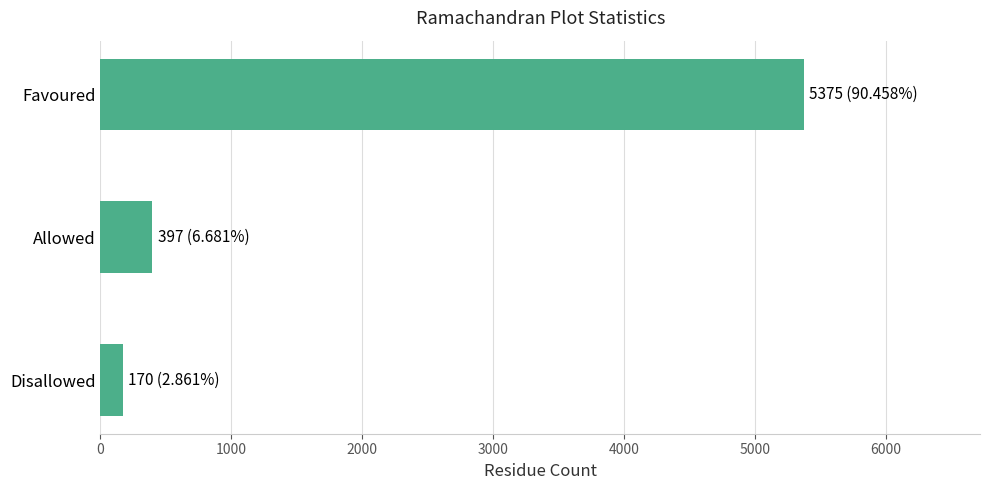

What is the approximate value at Disallowed, to the nearest 10?

170